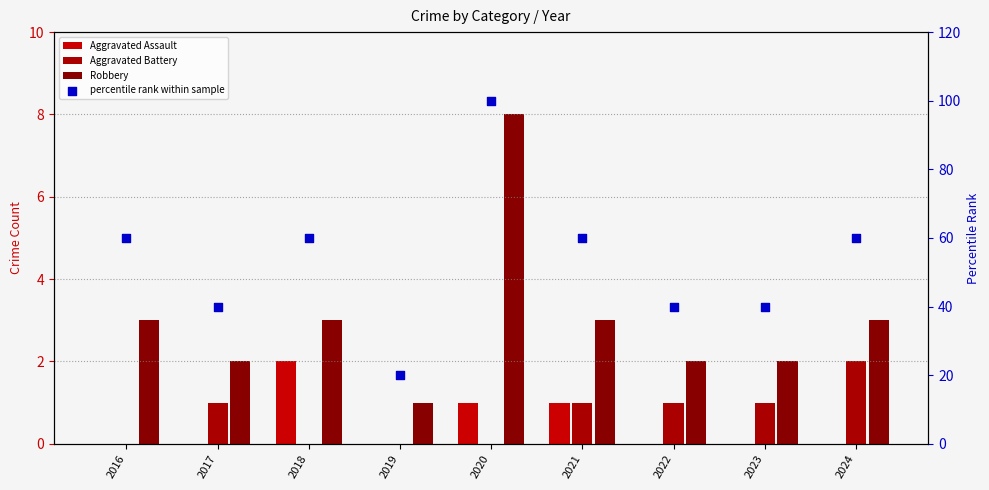

At which category is the sum across all series the highest?

2020